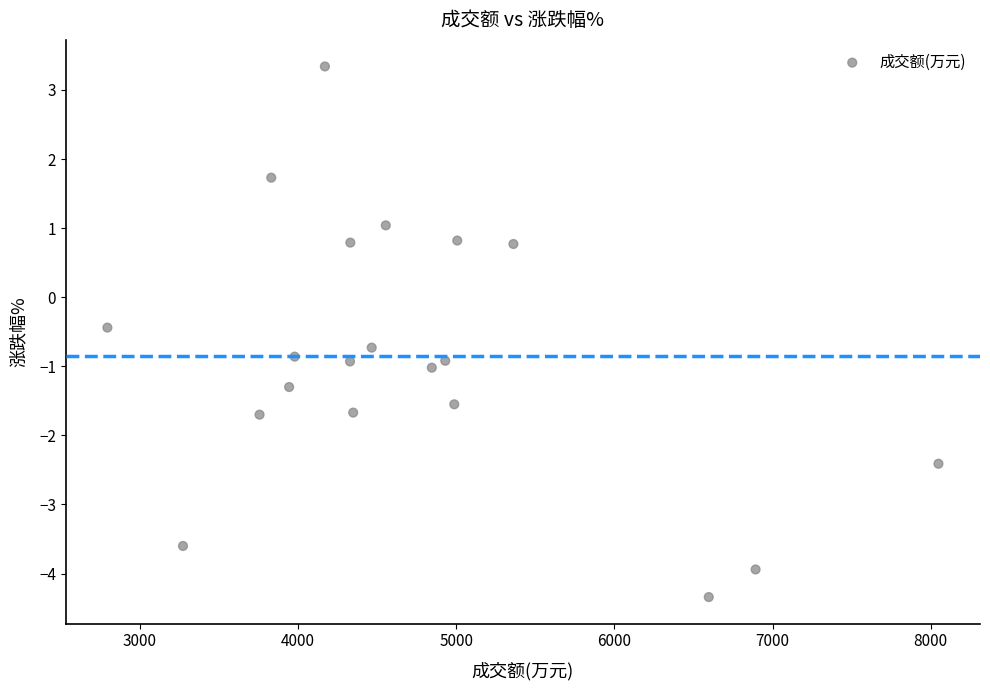

What Y value in the scatter plot is closest to 0?

-0.4